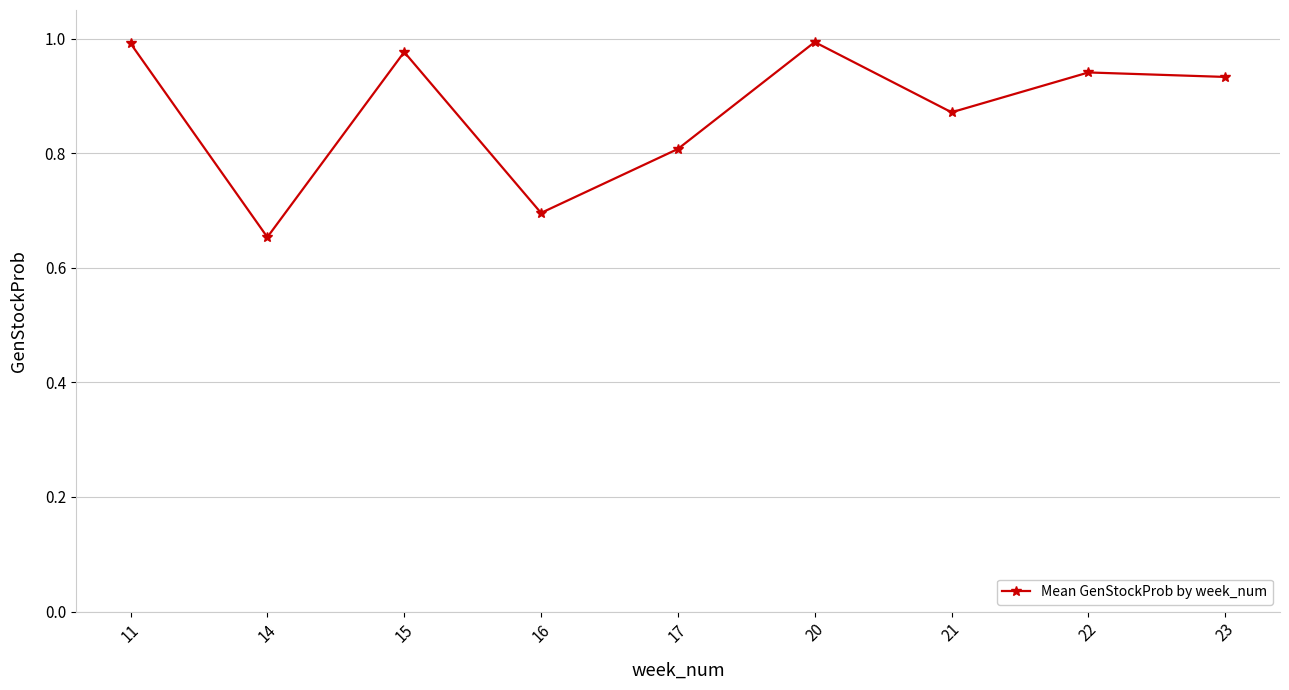

The value at 15 is 1.0. True or false?

True